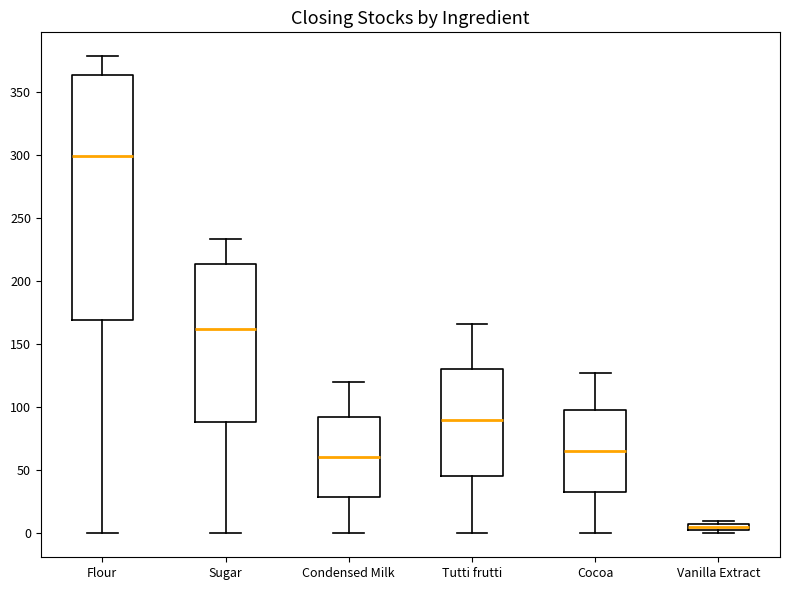

Comparing the boxes themselves (not the whiskers), which one is the tallest?

Flour